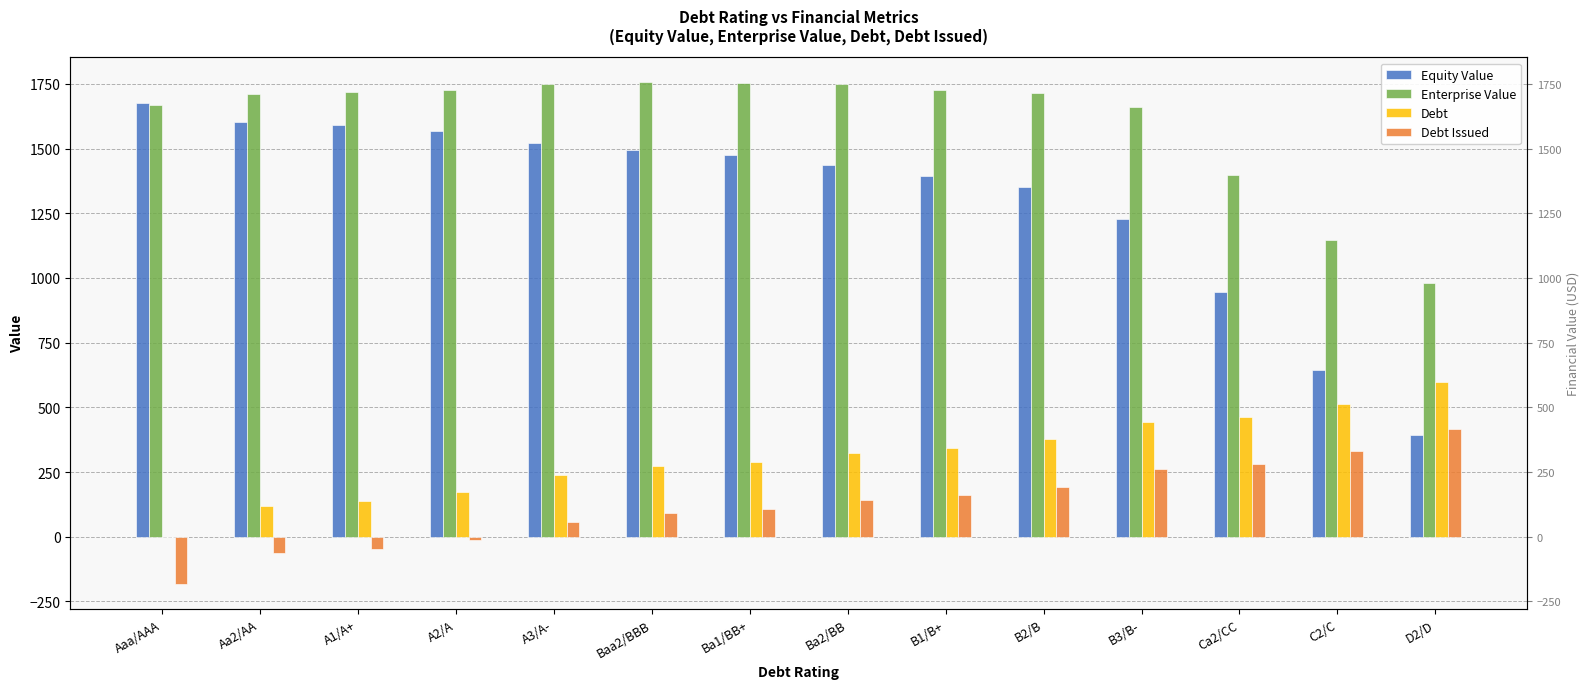

What is the smallest value displayed?

-182.3